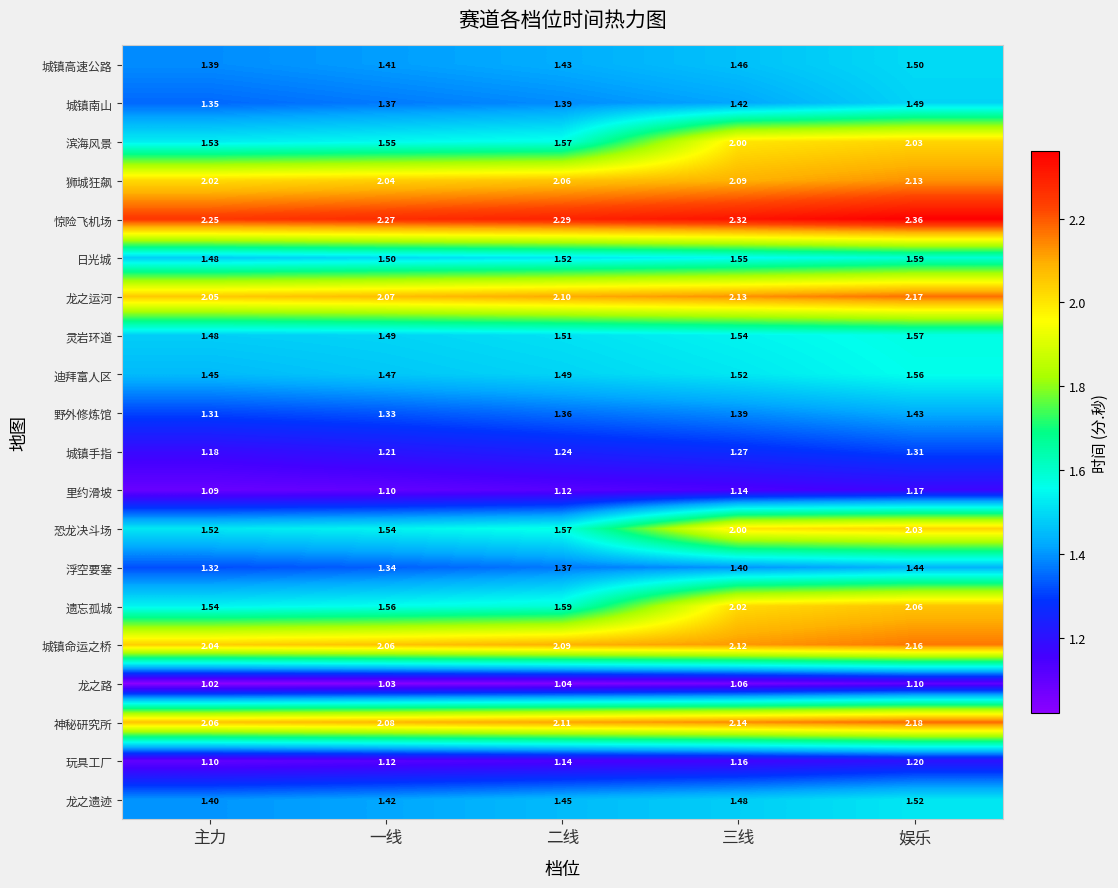

At which label is 野外修炼馆 closest to 1?

主力